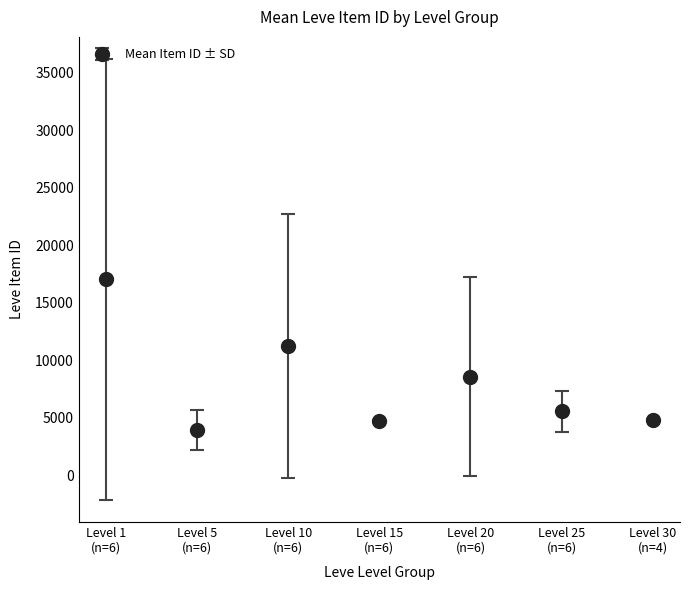

What is the value of the 4th point from the left?

4712.0